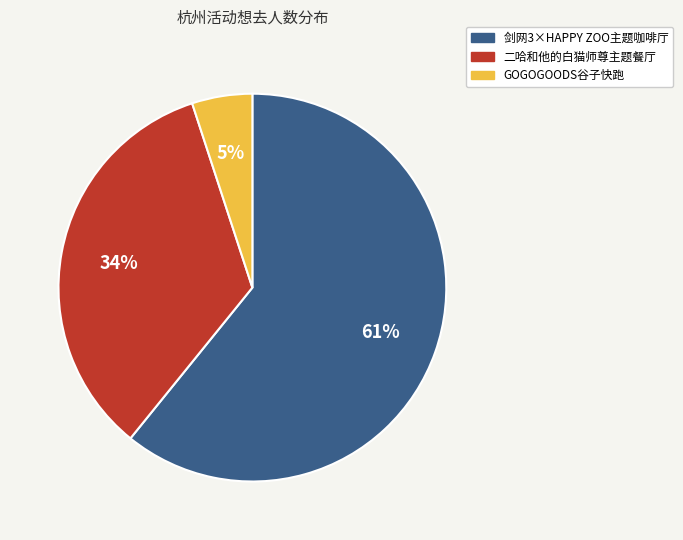

The GOGOGOODS谷子快跑 slice represents 5% of the pie. True or false?

True